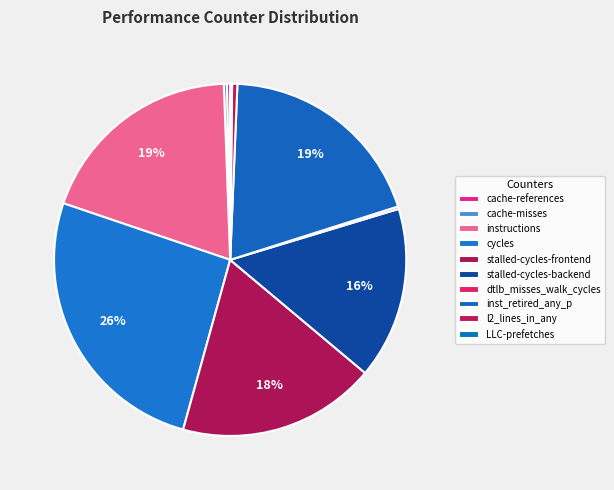

Which category has the biggest portion of the pie?

cycles